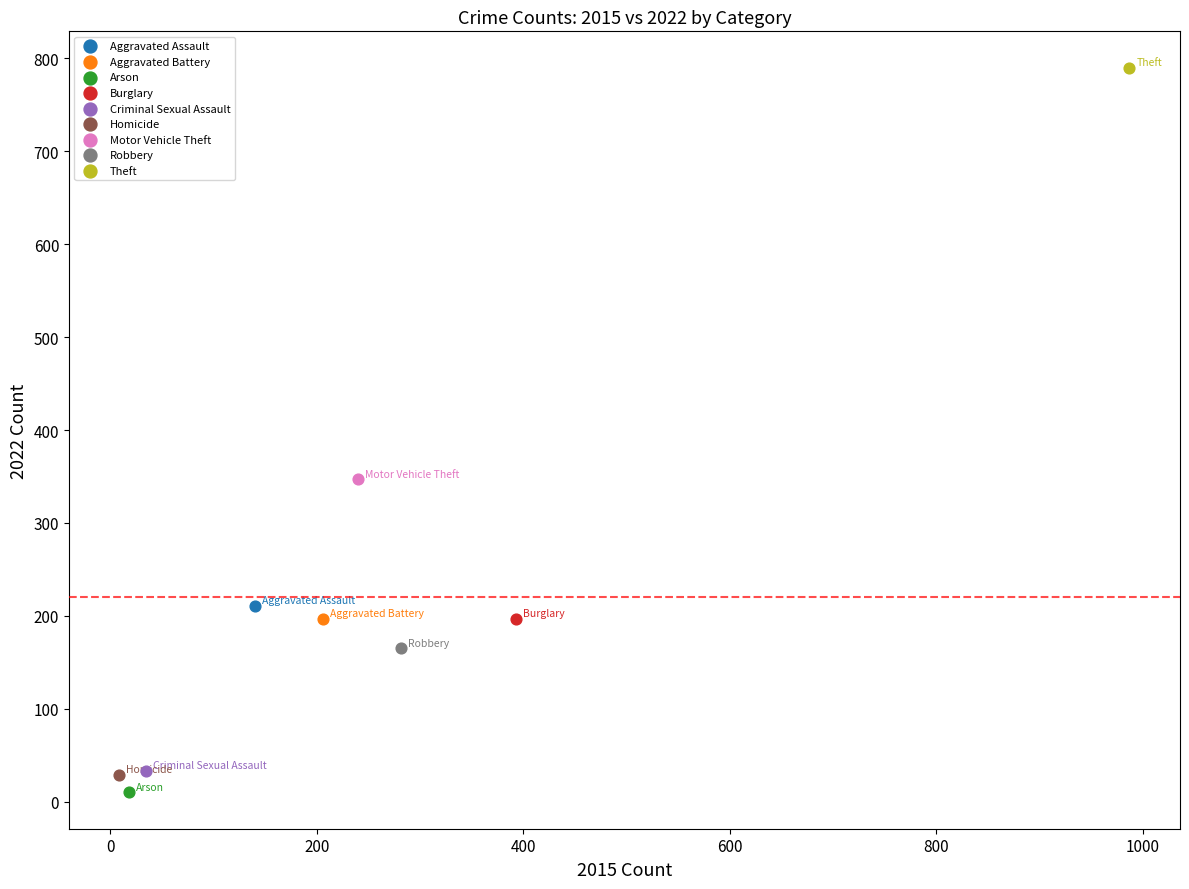

What are all the series names shown in the legend?

Aggravated Assault, Aggravated Battery, Arson, Burglary, Criminal Sexual Assault, Homicide, Motor Vehicle Theft, Robbery, Theft